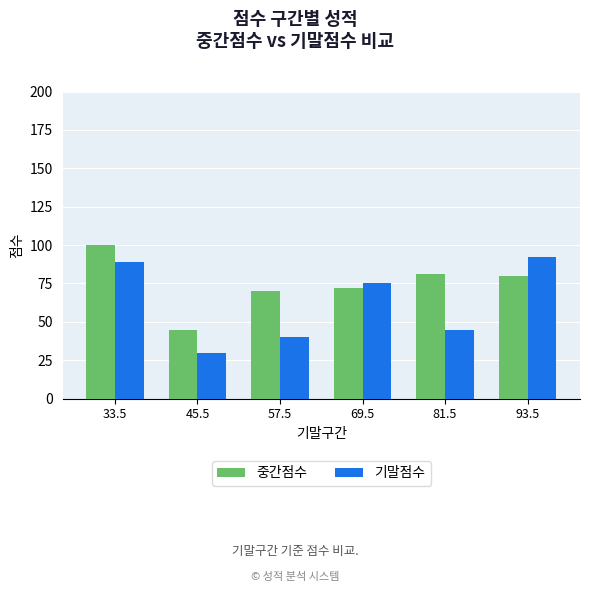

What is the sum of all 기말점수 values?

371